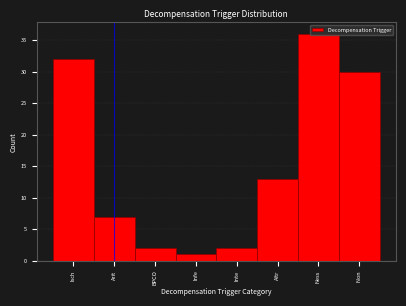

The value at Inte is 2. True or false?

True